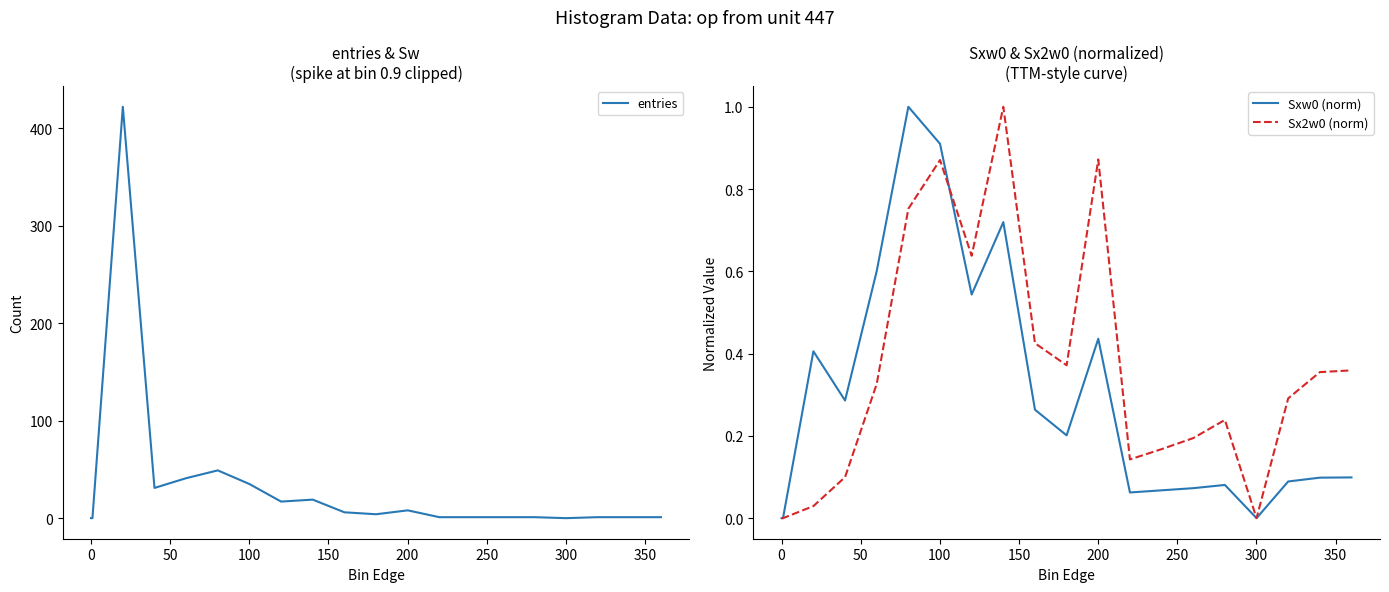

What is the highest value of the Sxw0 (norm) series?

1.0